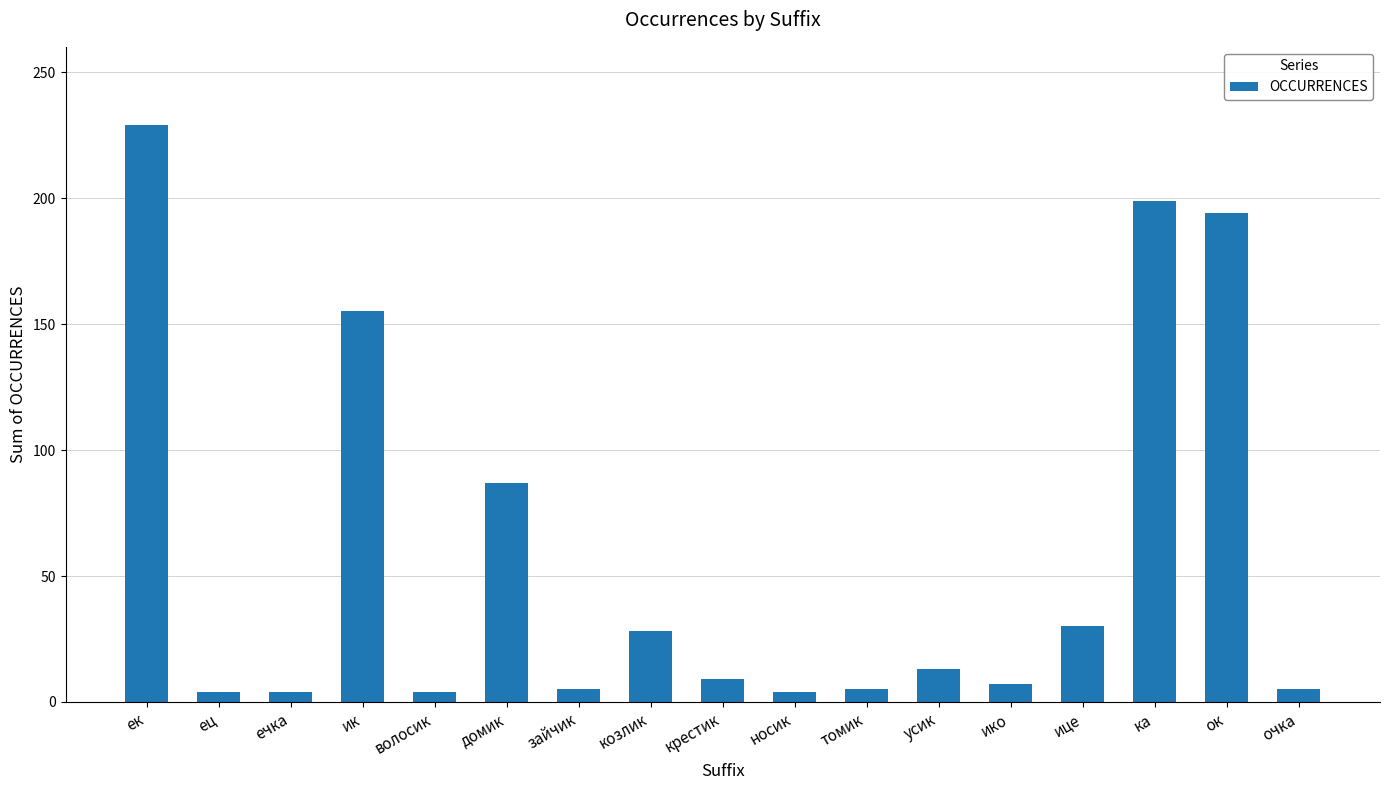

Which label corresponds to the largest value in the chart?

ек